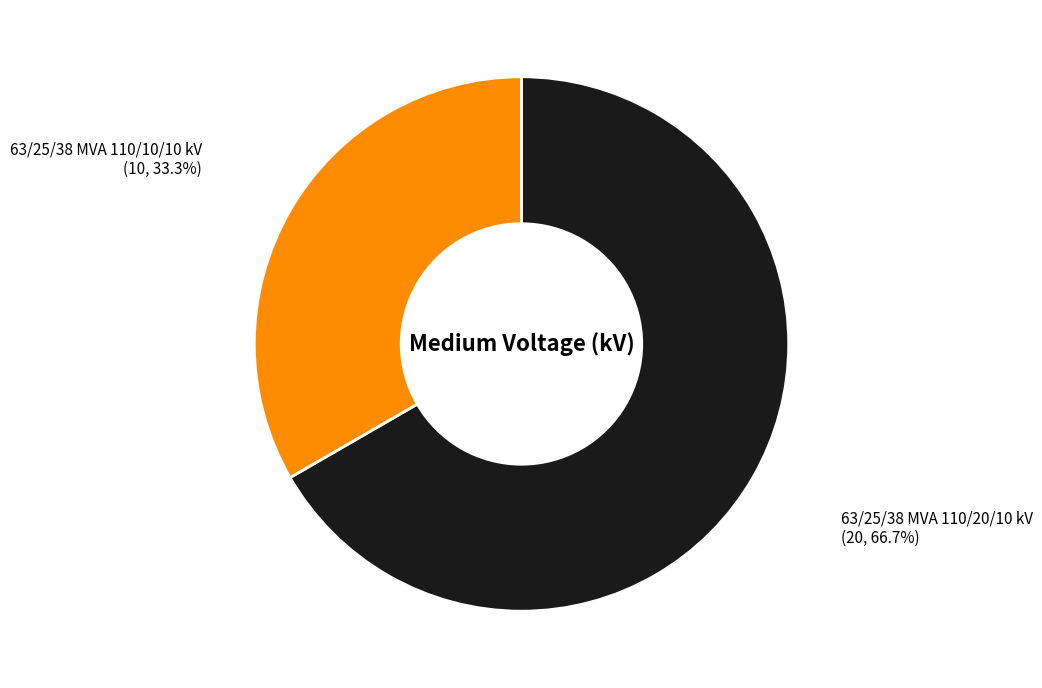

How many segments does this pie chart have?

2